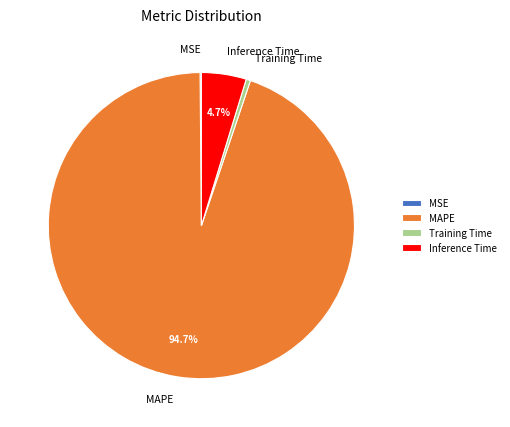

To the nearest percent, what is the combined percentage of Training Time and Inference Time?

5%